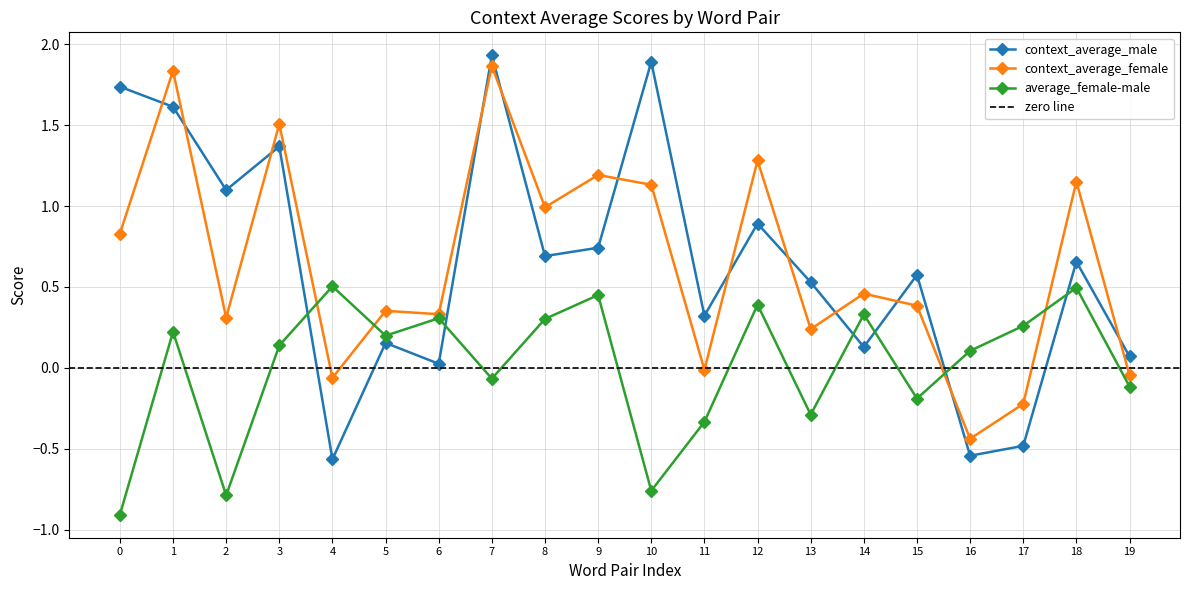

What is the value of the context_average_female point at the 18th from the left?

-0.2